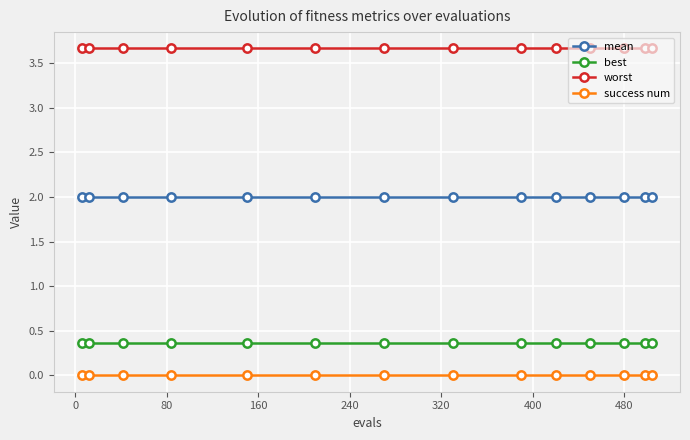

What is the average value of the best series?

0.4